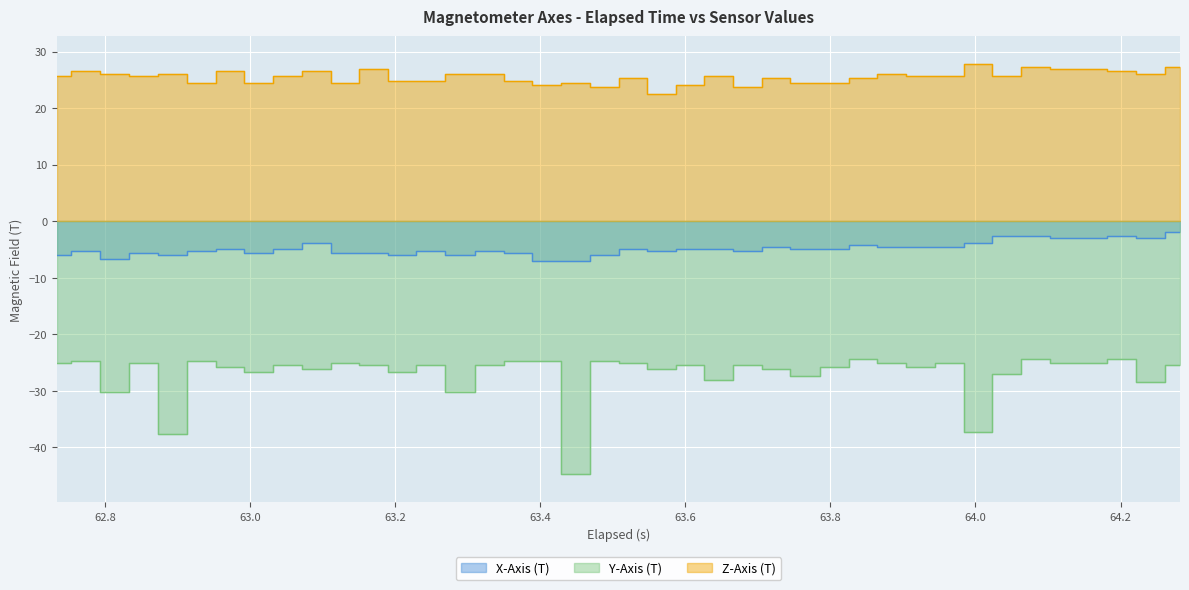

How many lines are shown in the chart?

3